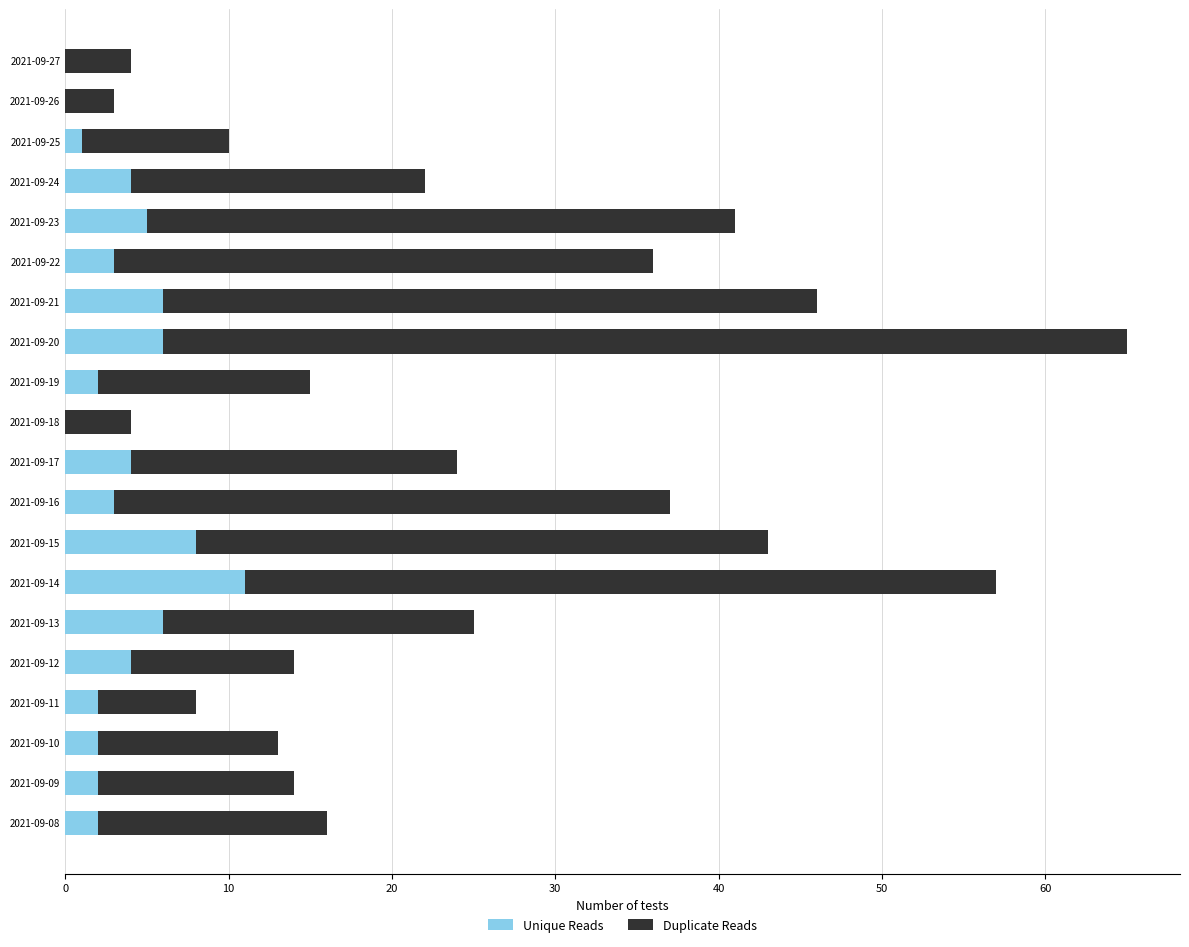

What is the total value across all series at 2021-09-27?

4